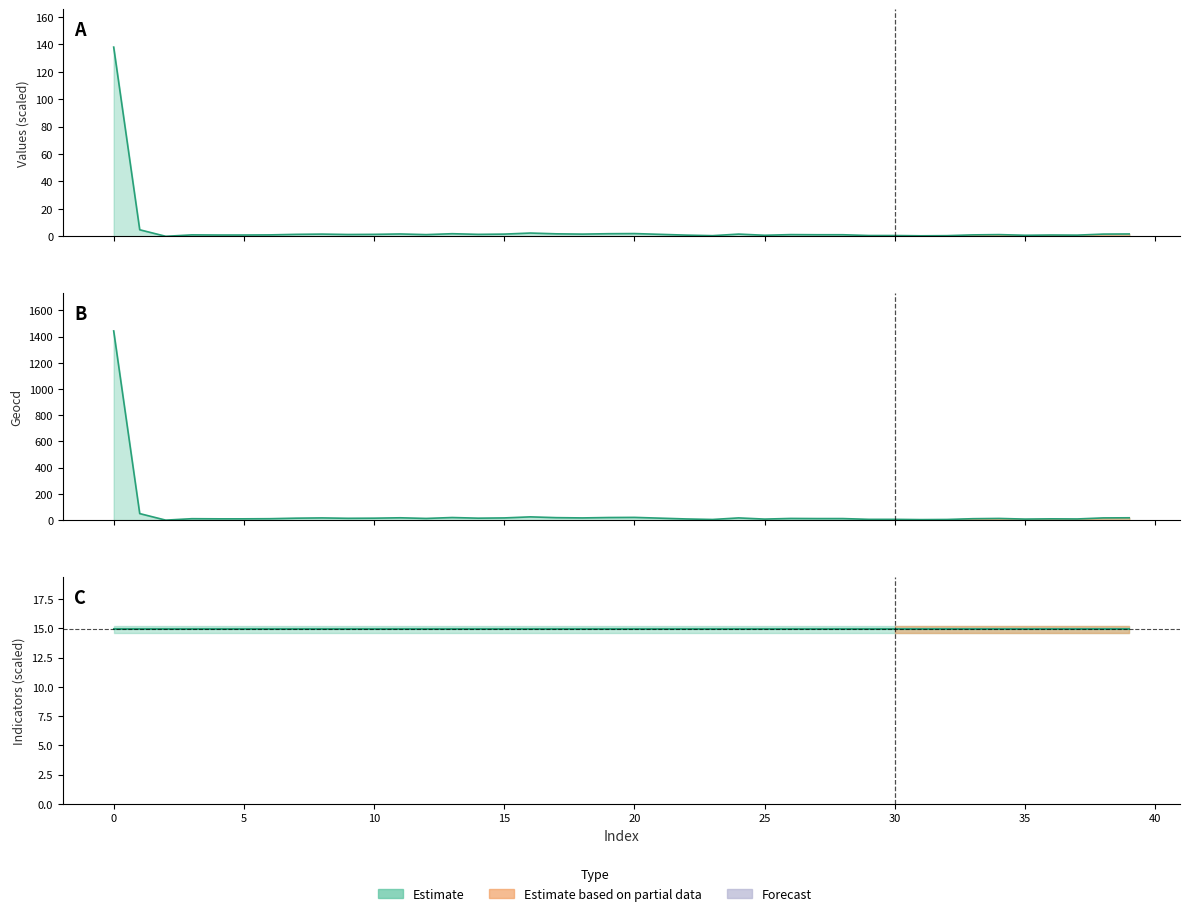

Between 19 and 39, which series saw the biggest shift?

geocd